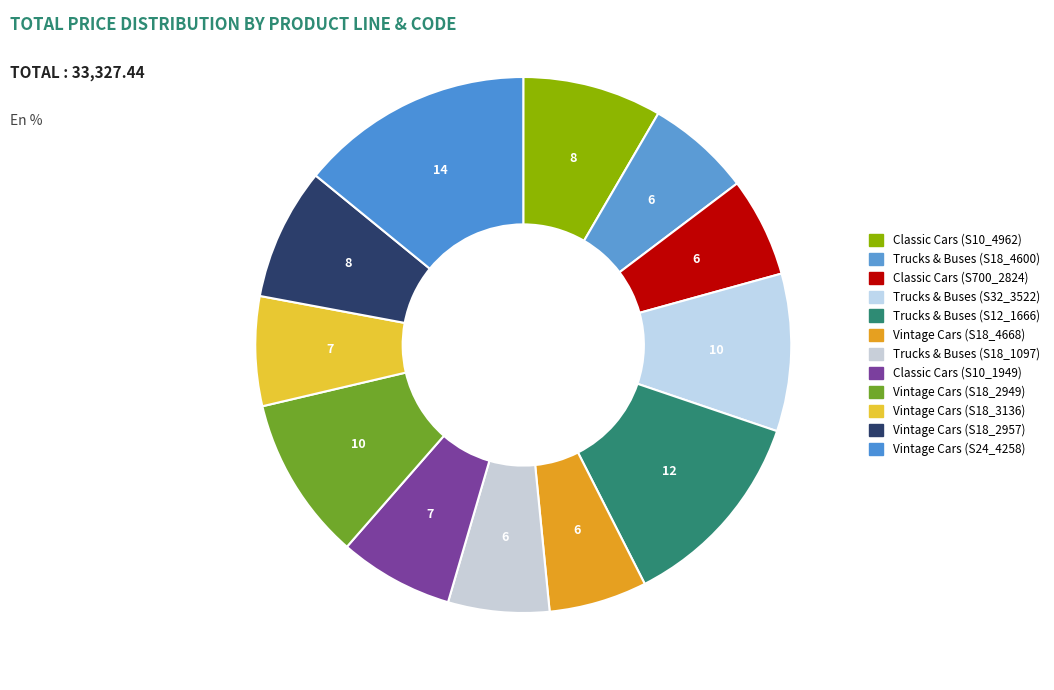

Count the number of slices in the pie.

12